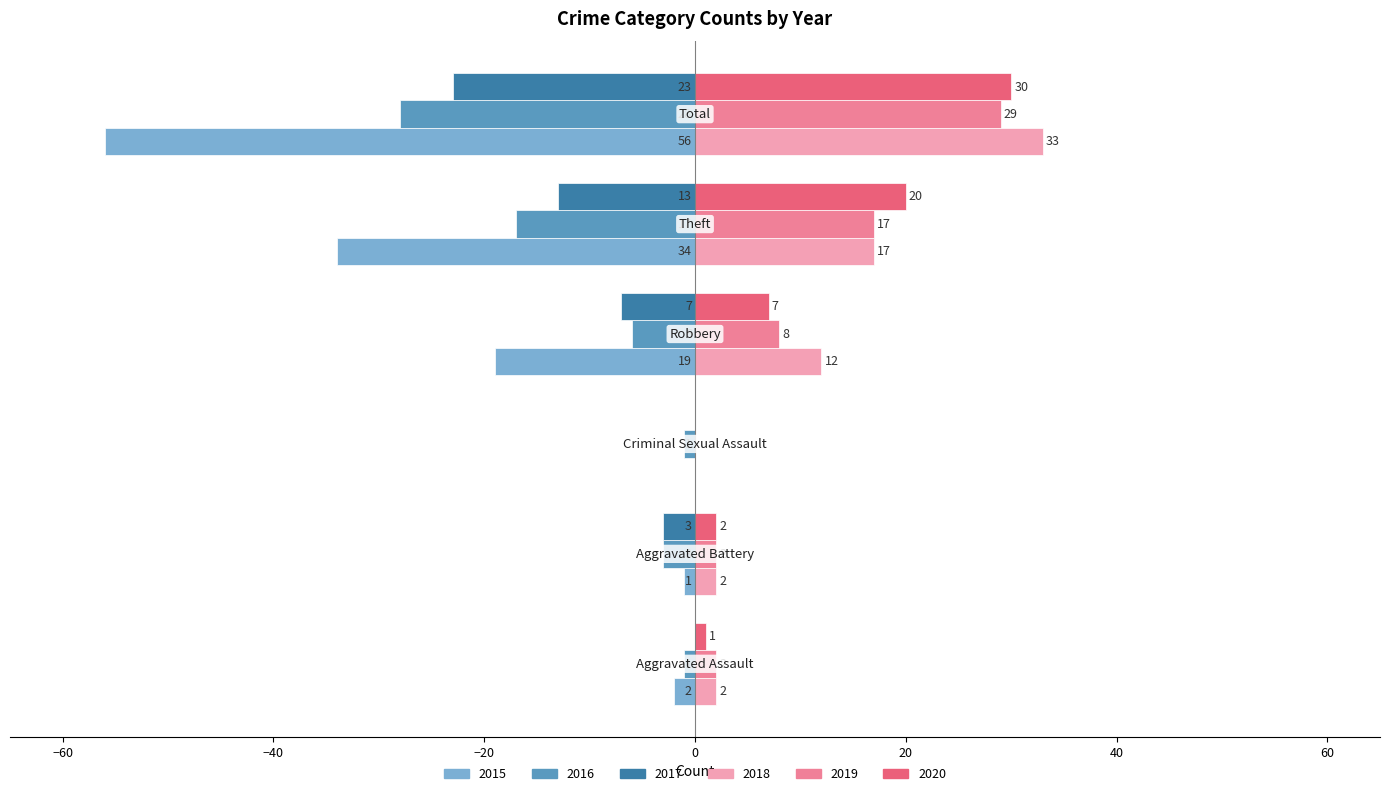

Which series has the largest total across all categories?

2018